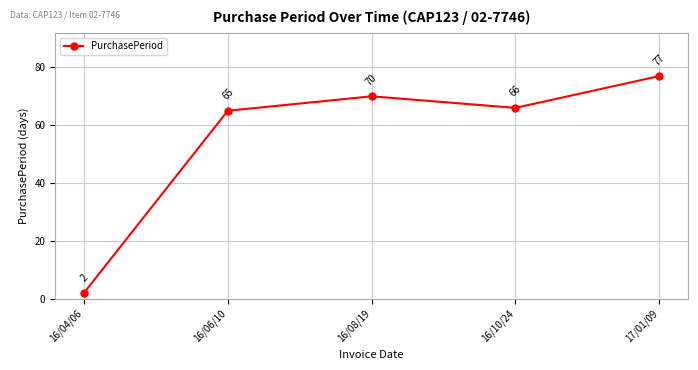

Where is the first local minimum?

16/10/24